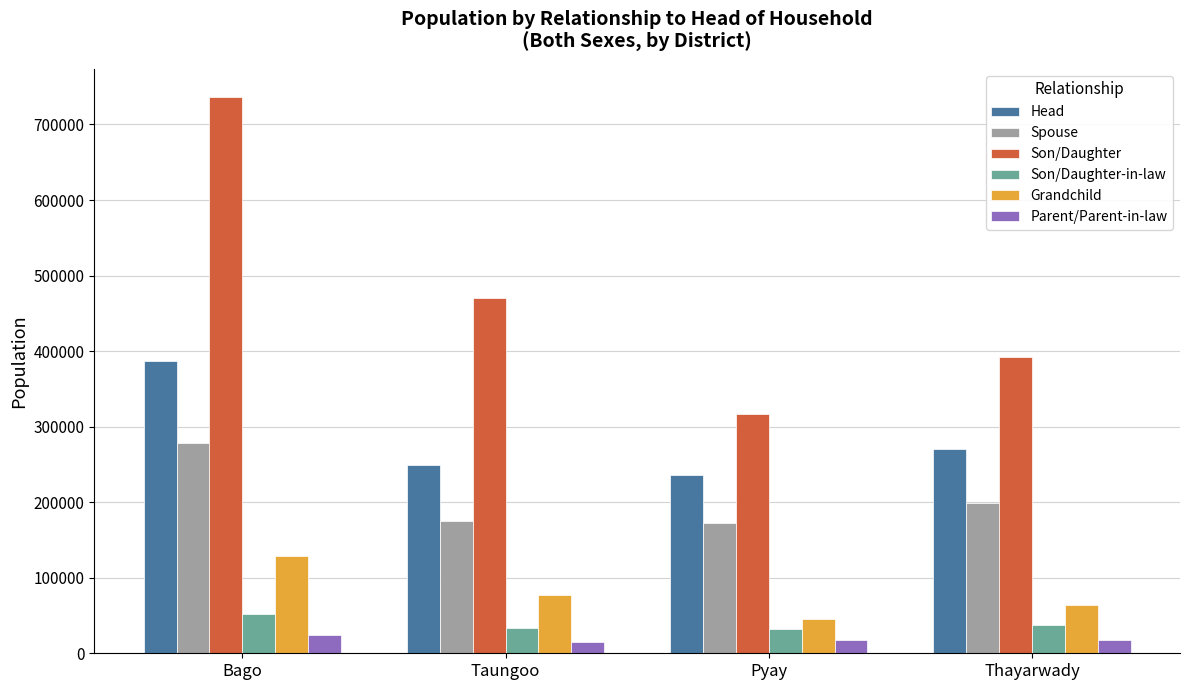

What is the difference between the highest and lowest values at Pyay?

299183